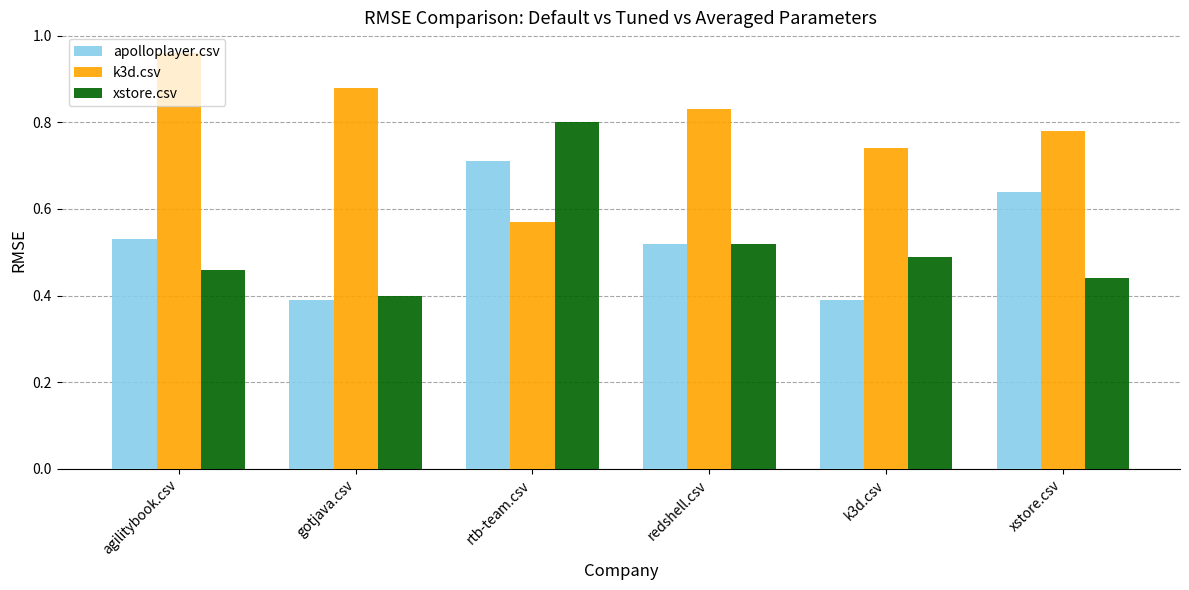

Are the bars horizontal?

No